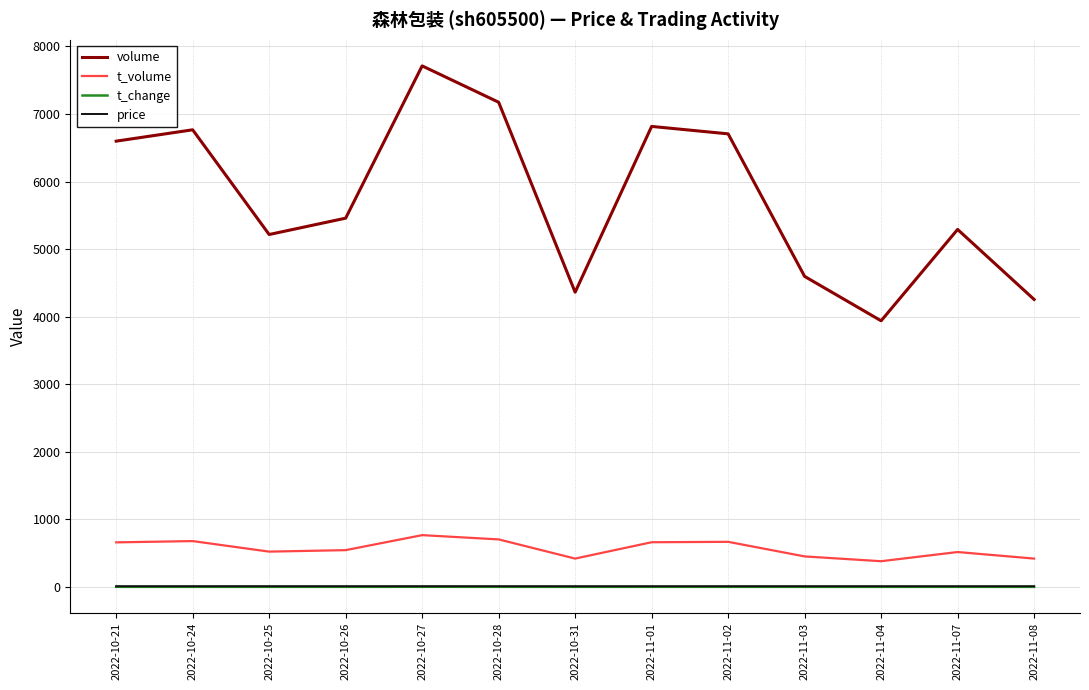

What is the lowest value of the t_volume series?

380.0